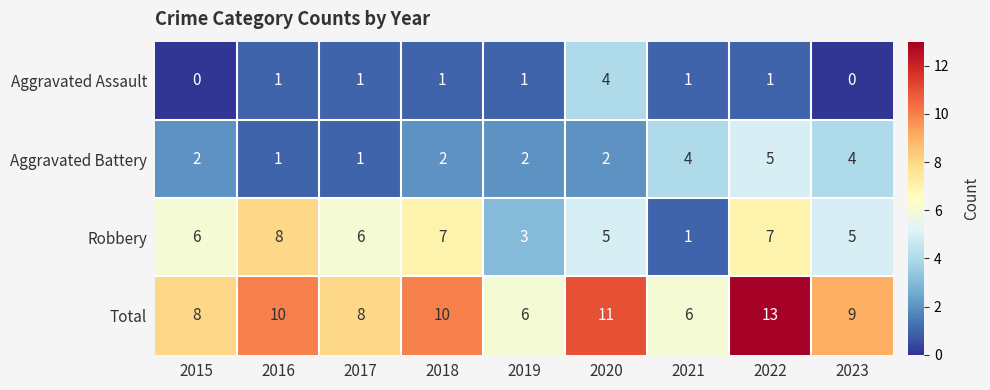

What is the spread (max minus min) of values at 2019?

5